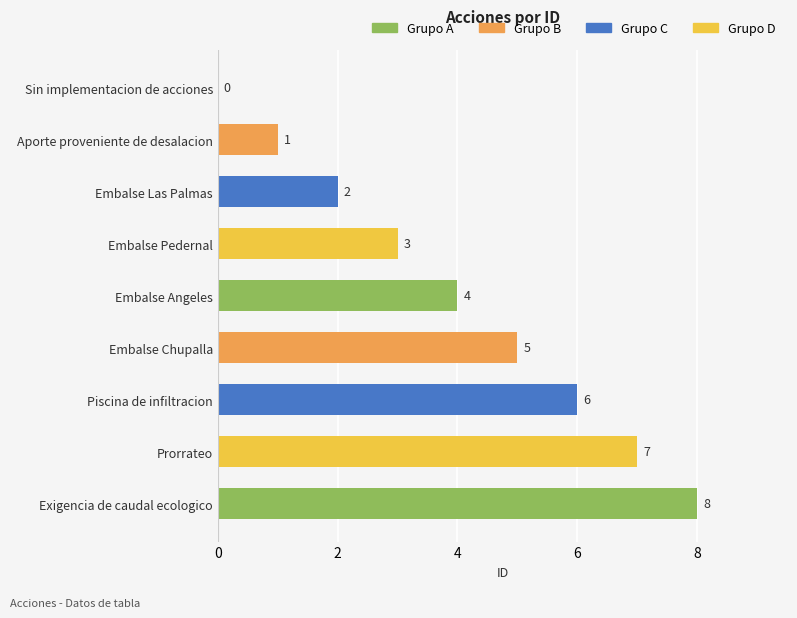

The value at Piscina de infiltracion is 11. True or false?

False